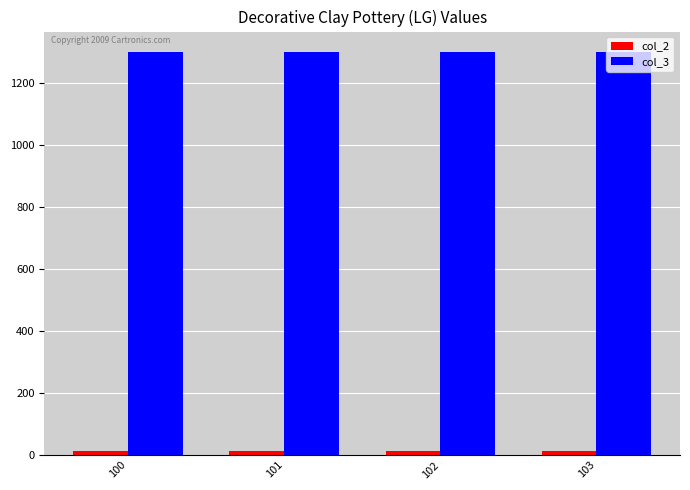

Is it true that col_3 equals 472 at 102?

False